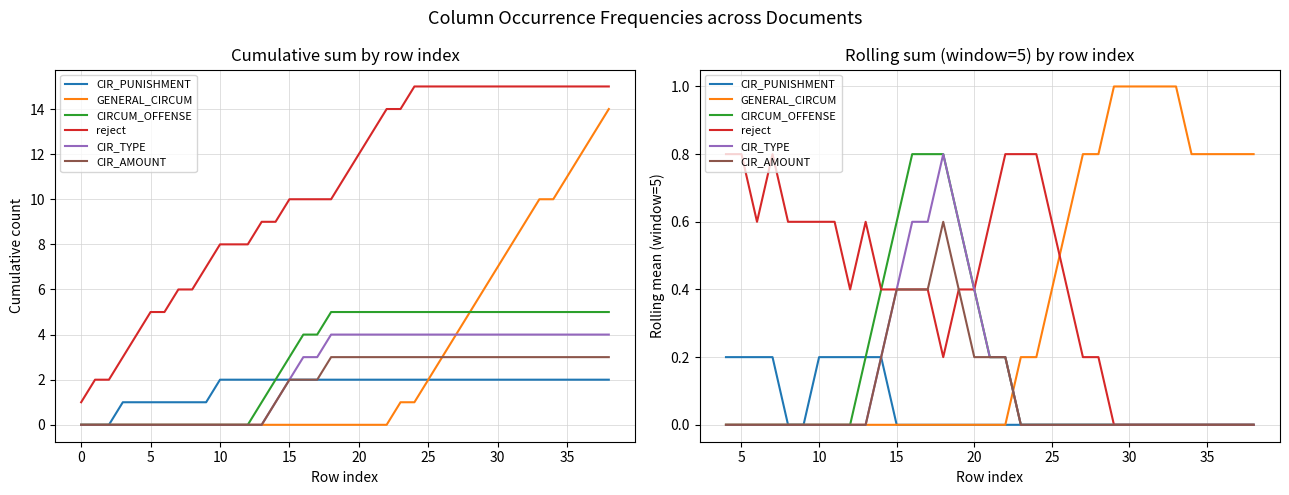

True or false: CIR_PUNISHMENT and GENERAL_CIRCUM intersect in this chart.

False